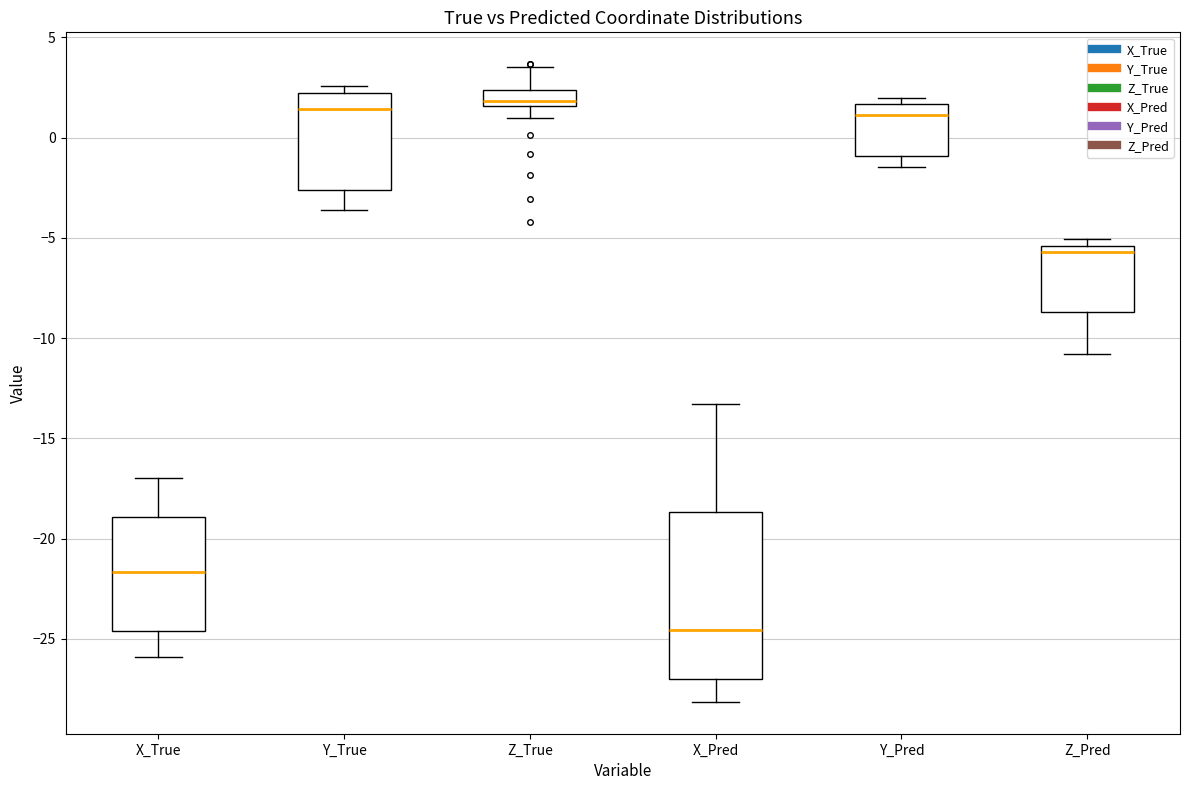

Where does the lower whisker of the box for Z_Pred end on the y-axis? The values are not printed on the chart, so give them approximately, as read against the axis.

-11.0